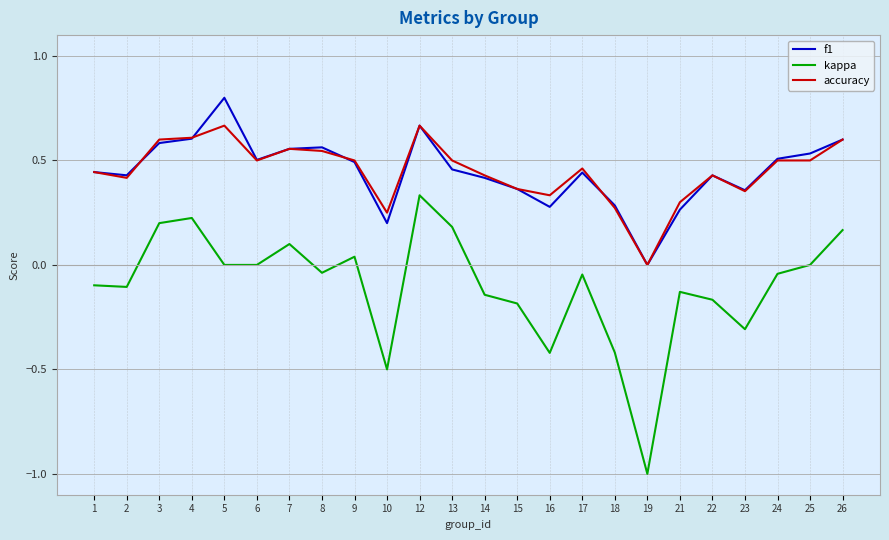

How many lines are shown in the chart?

3